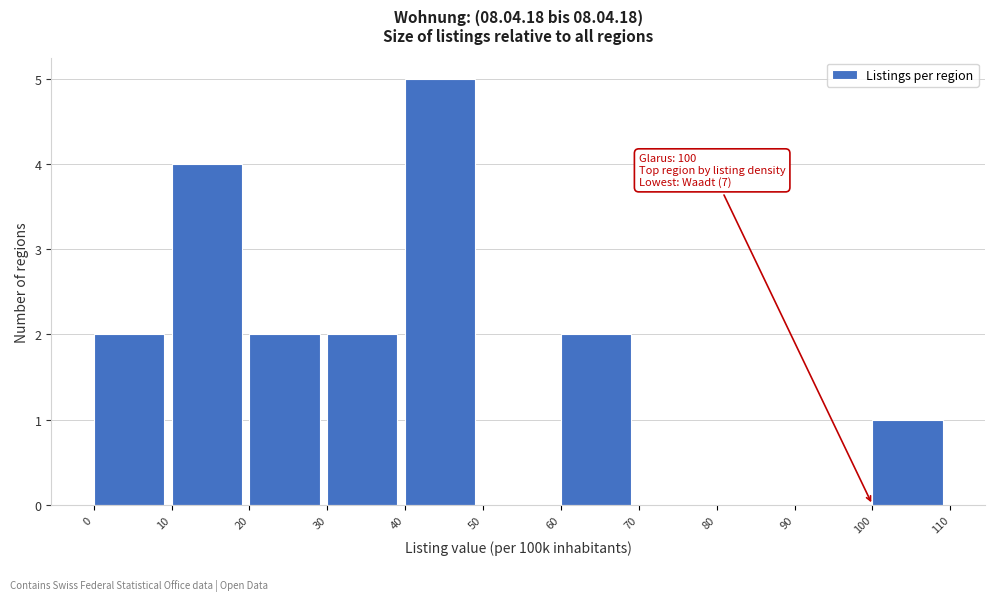

Over which range of the x-axis is the bar tallest?

40 to 50